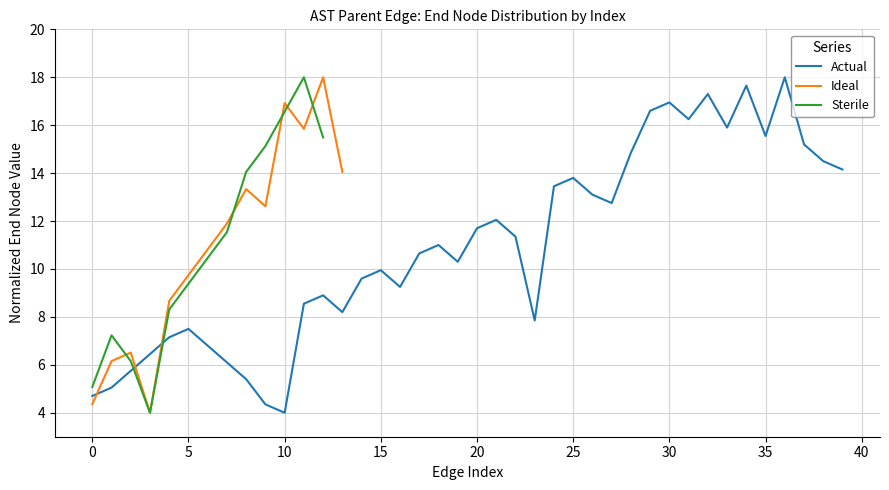

What is the highest value of the Actual series?

18.0